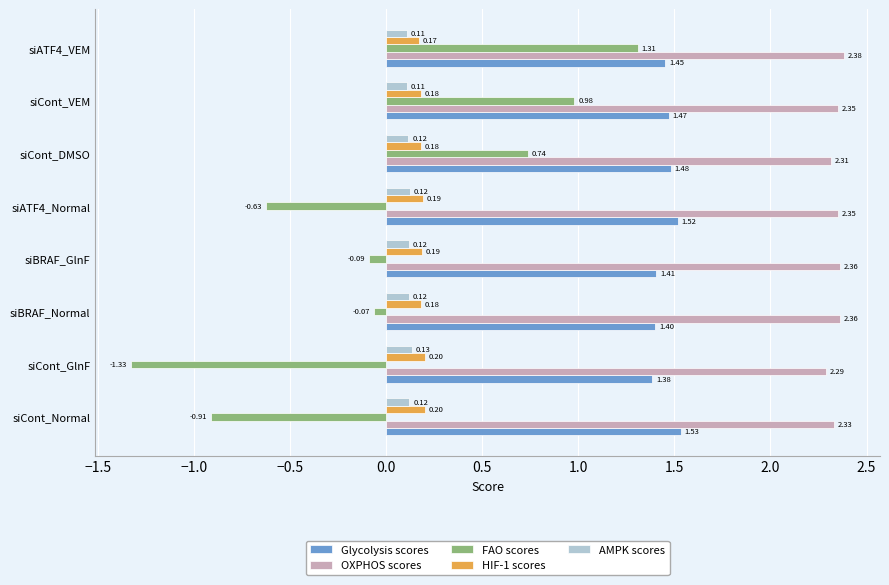

At which category does the chart reach its minimum across all series?

siCont_GlnF